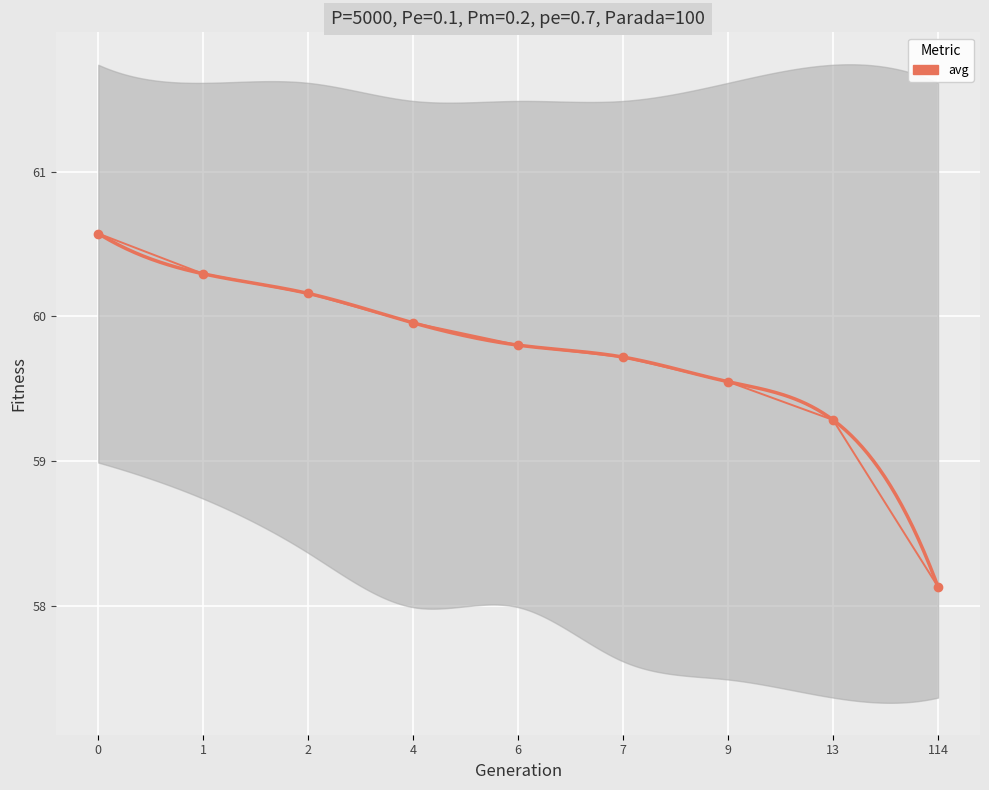

True or false: the data shows 82.3 at 114.

False